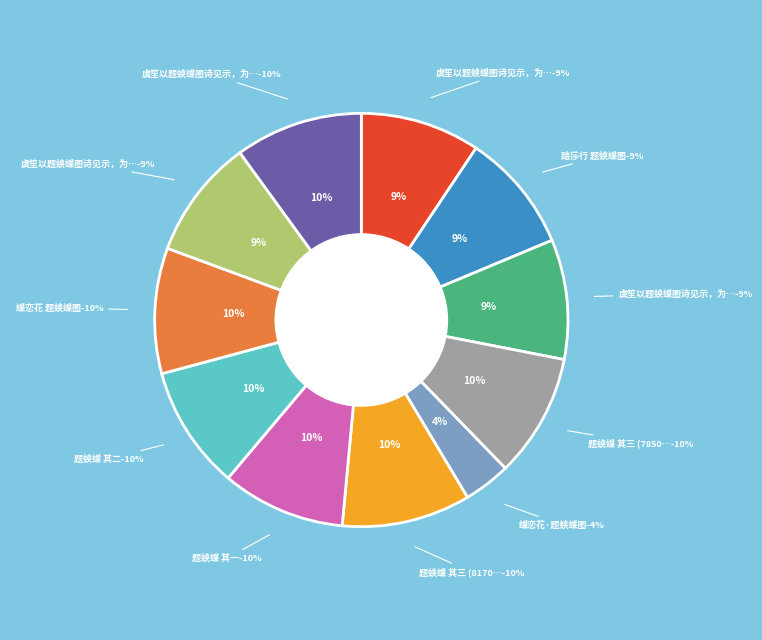

Is 虞笙以题蛱蝶图诗见示，为赋此 其一 the majority of the pie?

No